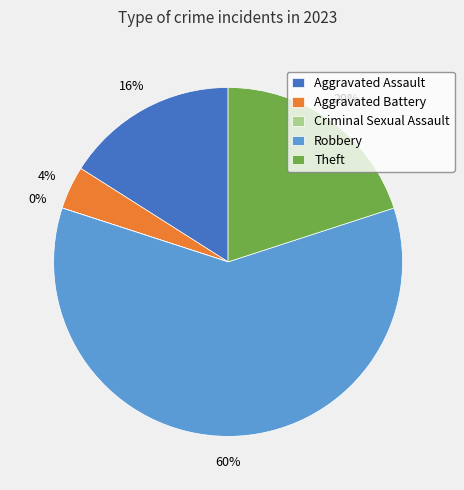

Between Robbery and Theft, which is larger?

Robbery